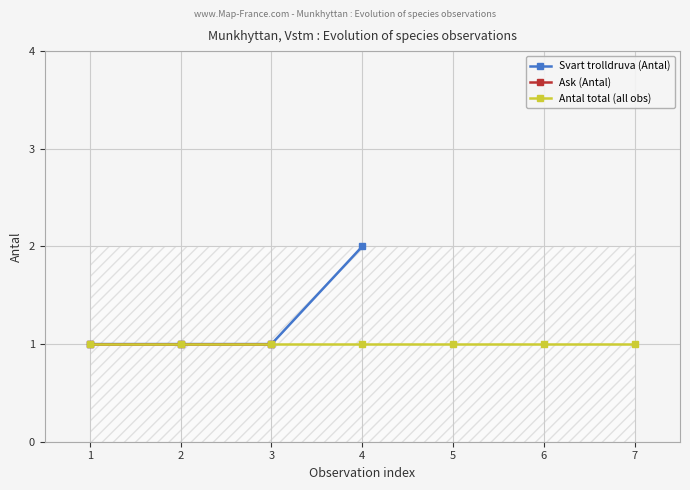

True or false: Svart trolldruva (Antal) has more than 1 interior local peaks.

False